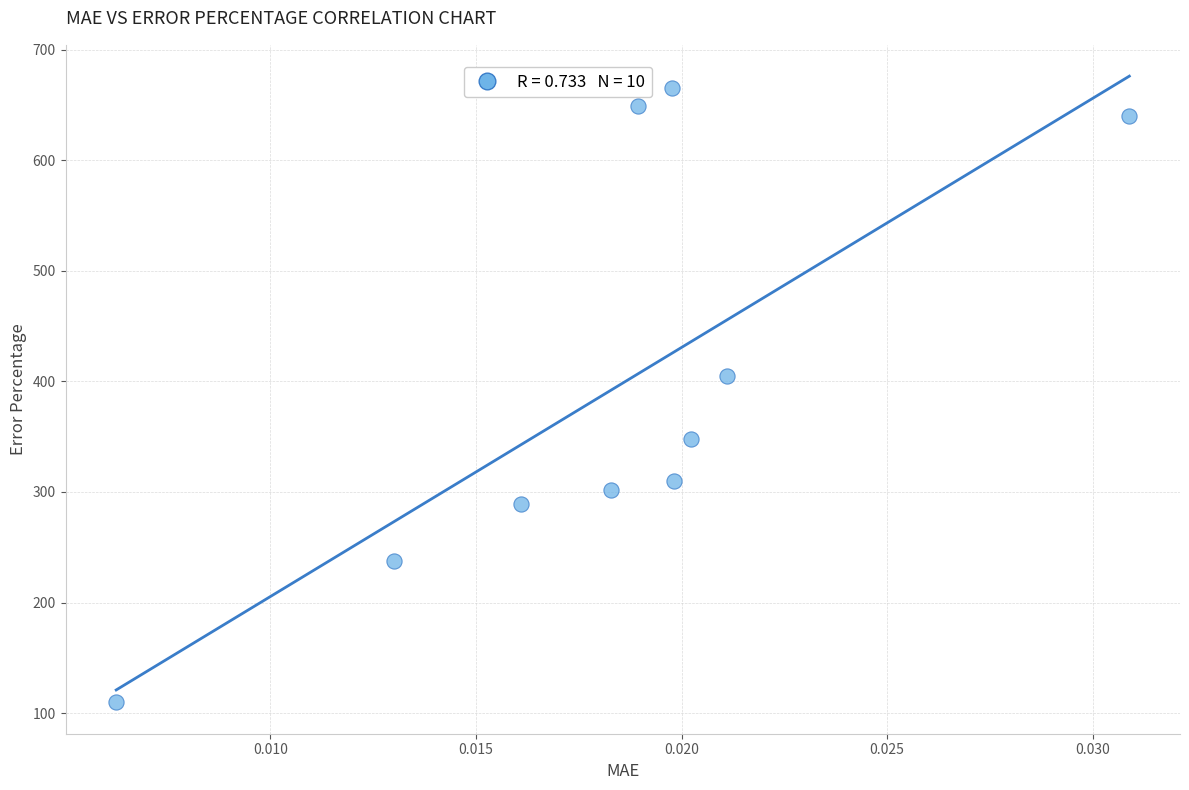

What is the range of Y values (max minus min)?

556.1